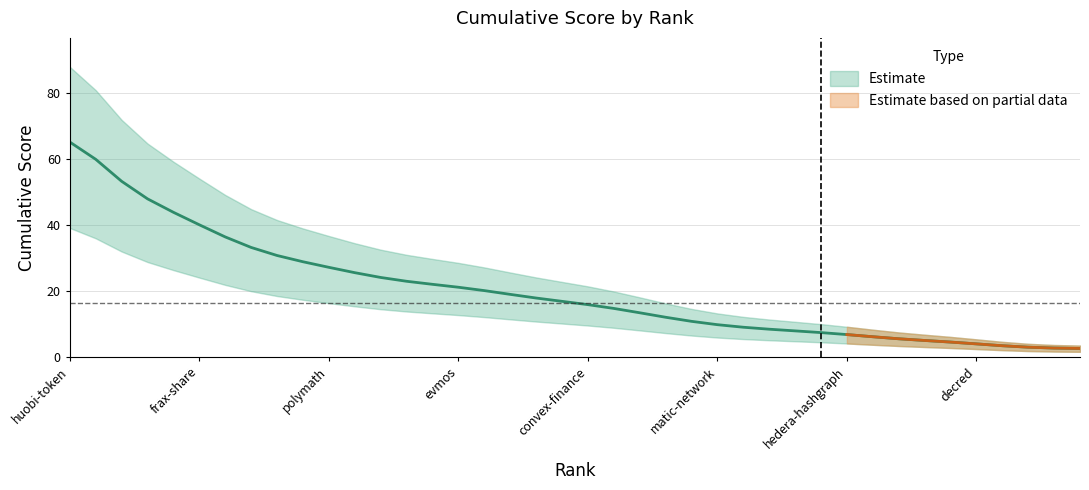

What is the smallest value displayed?

2.5